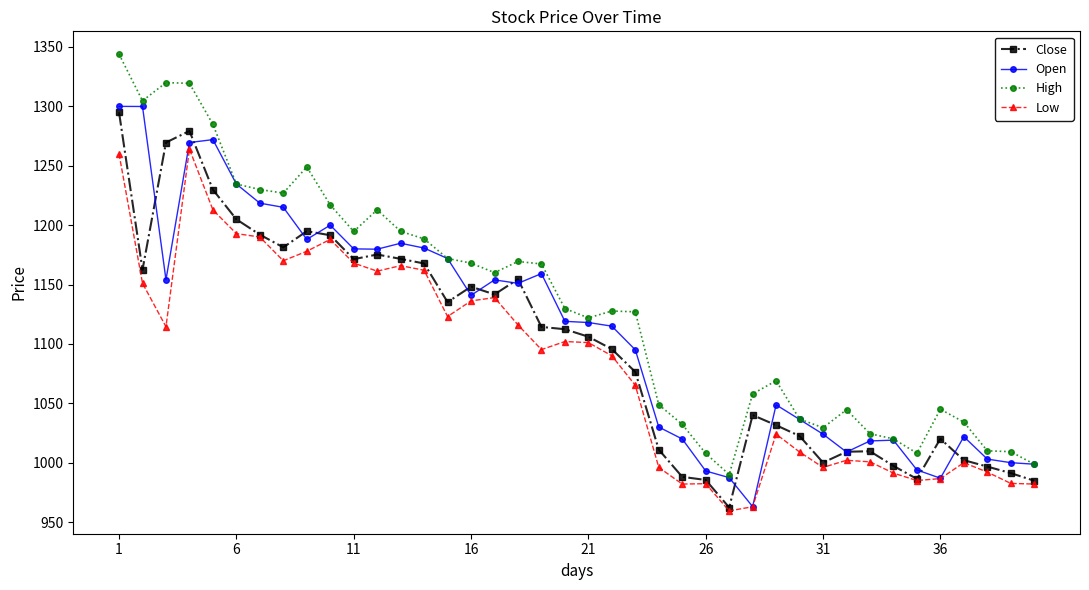

Which series has the largest range (max minus min)?

High